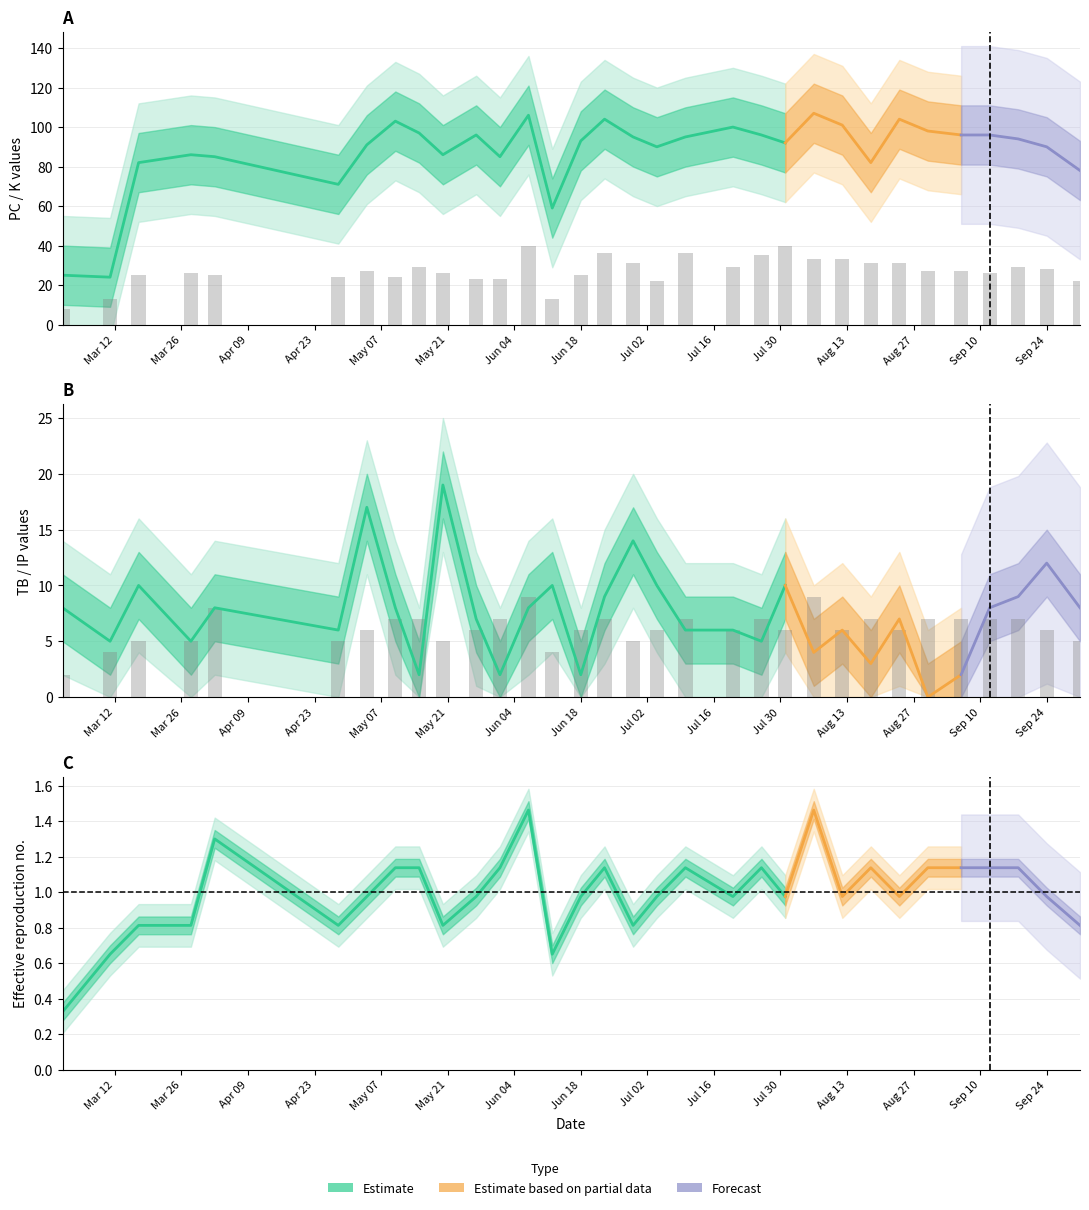

What is the smallest value displayed?

2